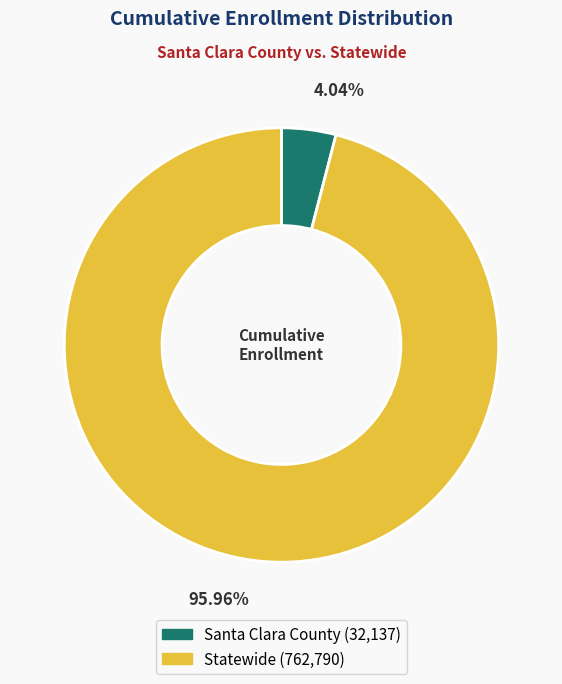

Count the number of slices in the pie.

2